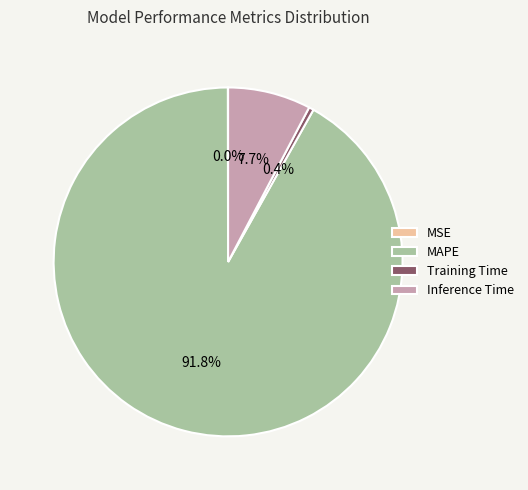

Combined, do Inference Time and MAPE account for over 50%?

Yes